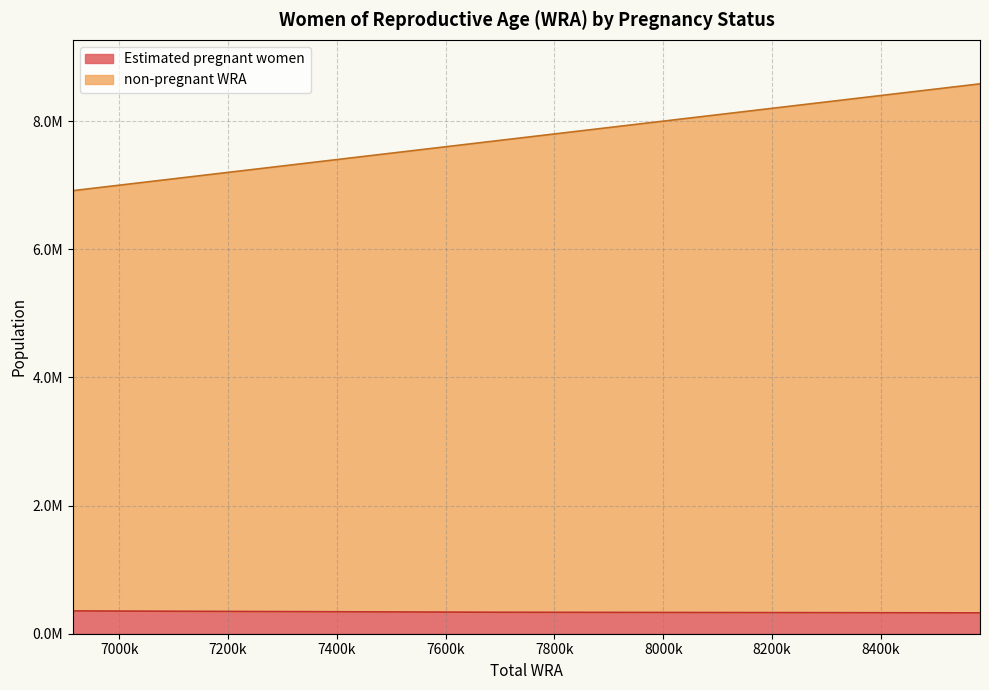

True or false: Estimated pregnant women and non-pregnant WRA cross at least once.

False